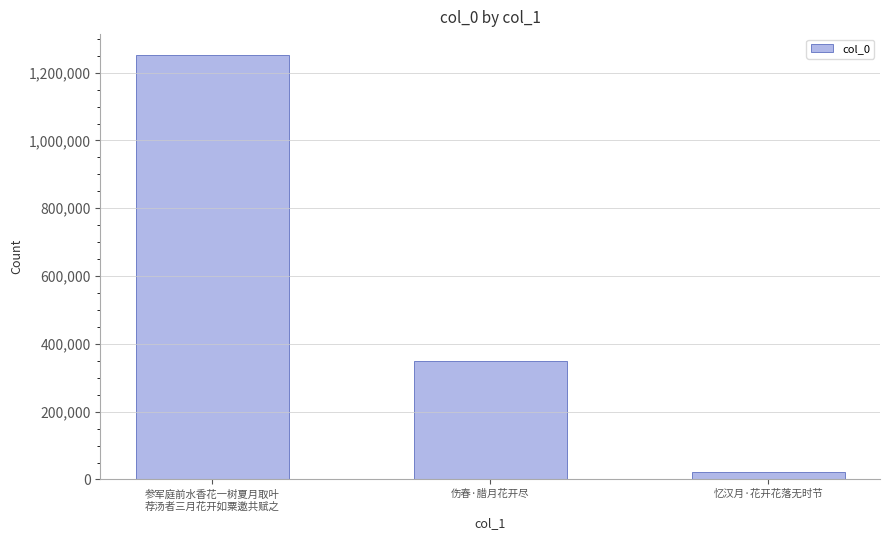

Reading left to right, list all the values displayed in this chart.

1251182	348272	20732